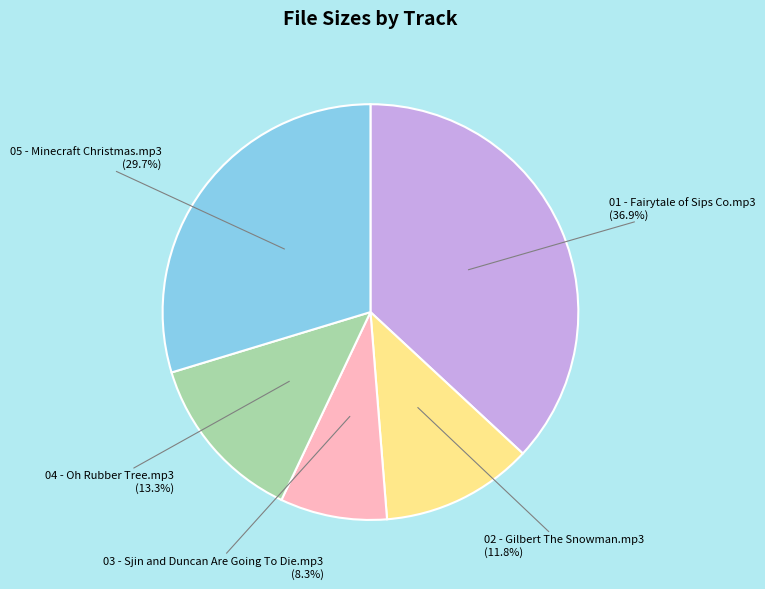

Combined, do 01 - Fairytale of Sips Co.mp3 and 02 - Gilbert The Snowman.mp3 account for over 50%?

No